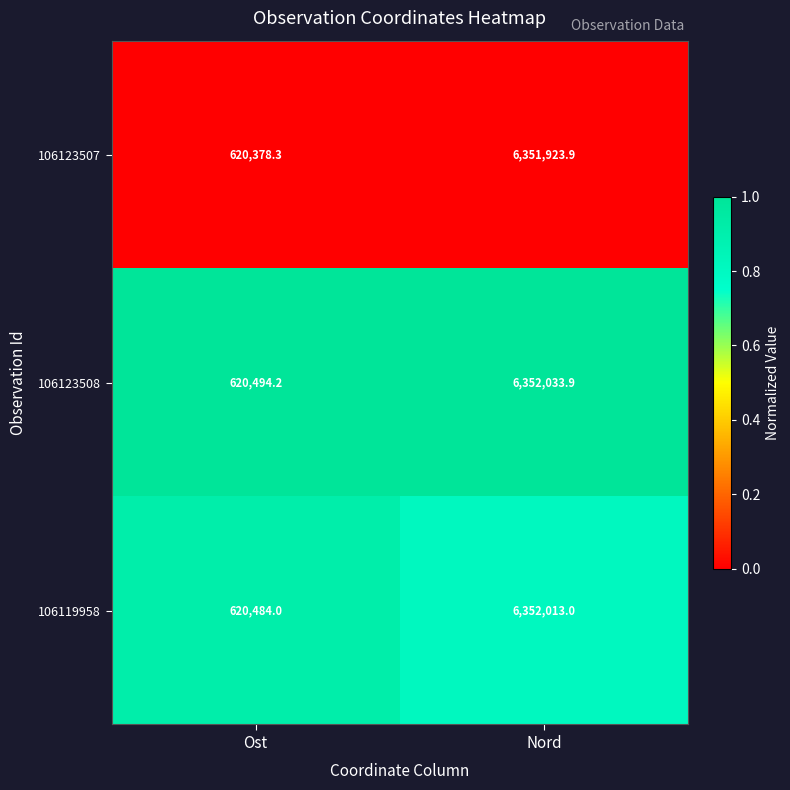

Between Ost and Nord, which series saw the biggest shift?

106123507